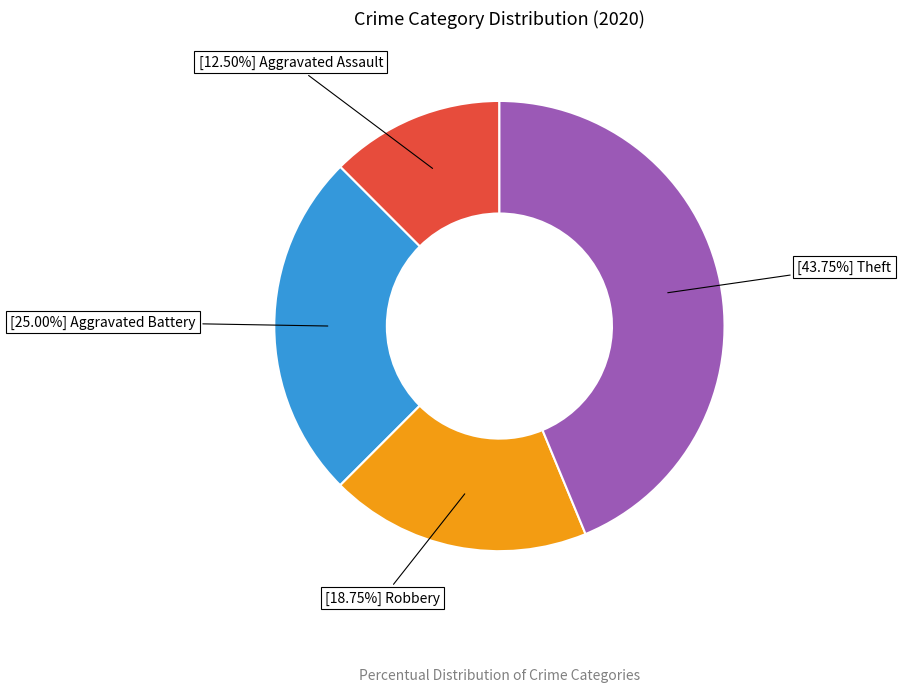

Does any single category account for the majority?

No